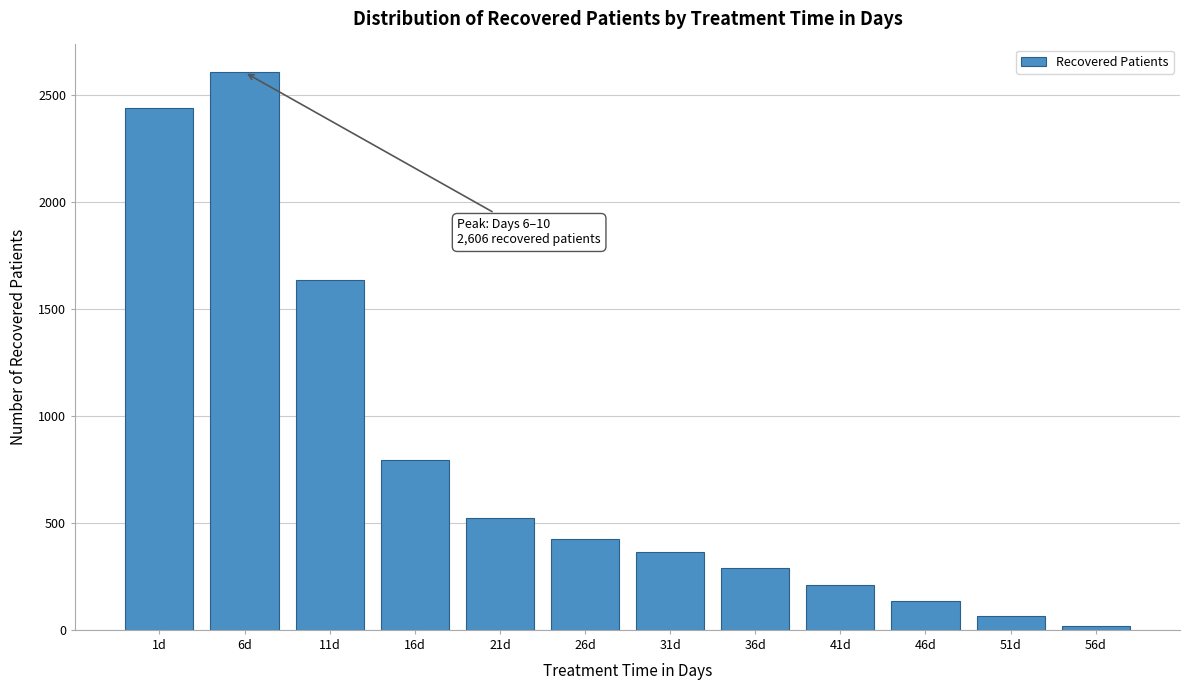

Reading left to right, extract all data points from this chart.

1d=2439	6d=2606	11d=1633	16d=796	21d=523	26d=423	31d=364	36d=291	41d=210	46d=135	51d=63	56d=20